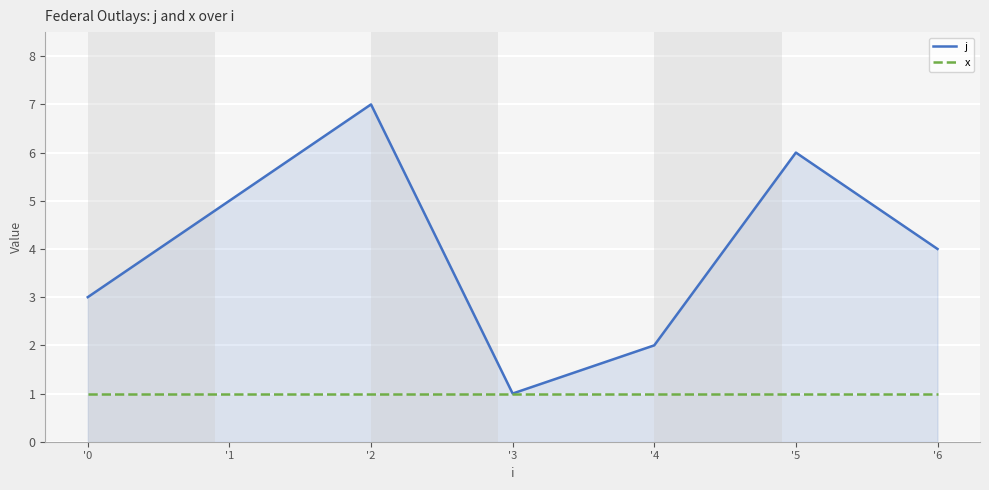

List the labels in order of j value, smallest first.

'3, '4, '0, '6, '1, '5, '2